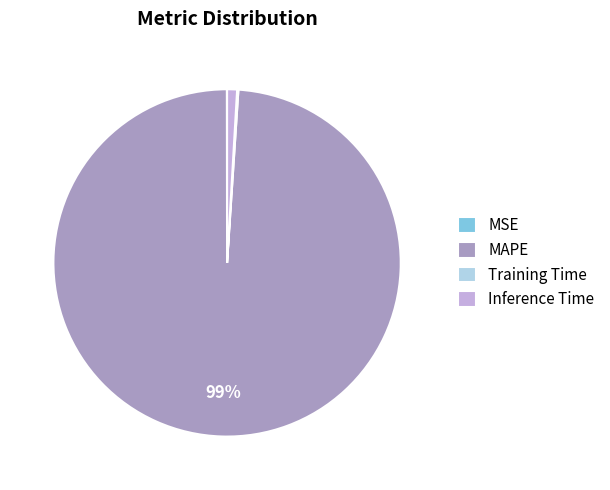

Is Inference Time the majority of the pie?

No